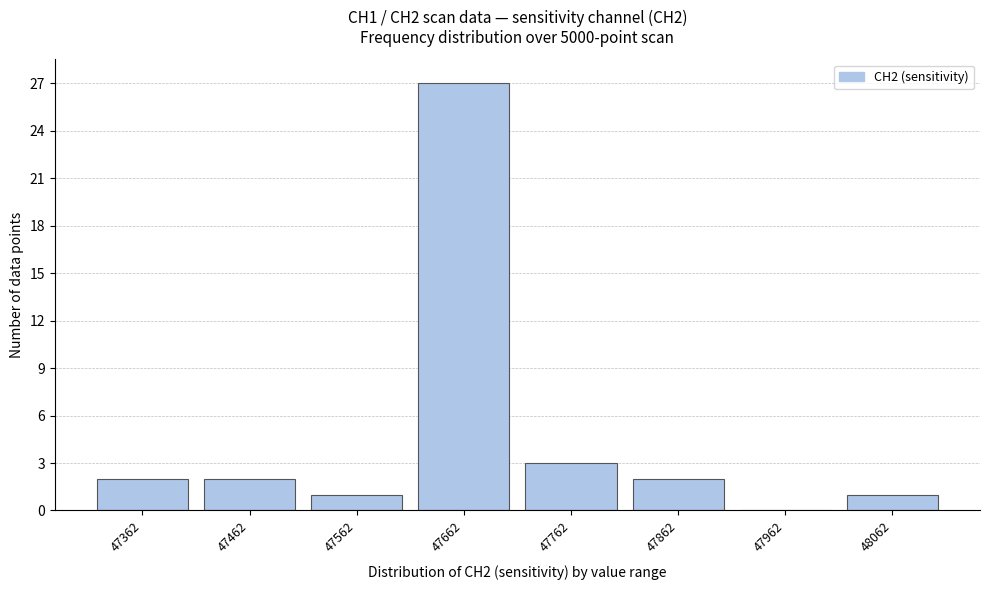

Reading right to left, what are all the values shown in this chart?

48062=1	47962=0	47862=2	47762=3	47662=27	47562=1	47462=2	47362=2